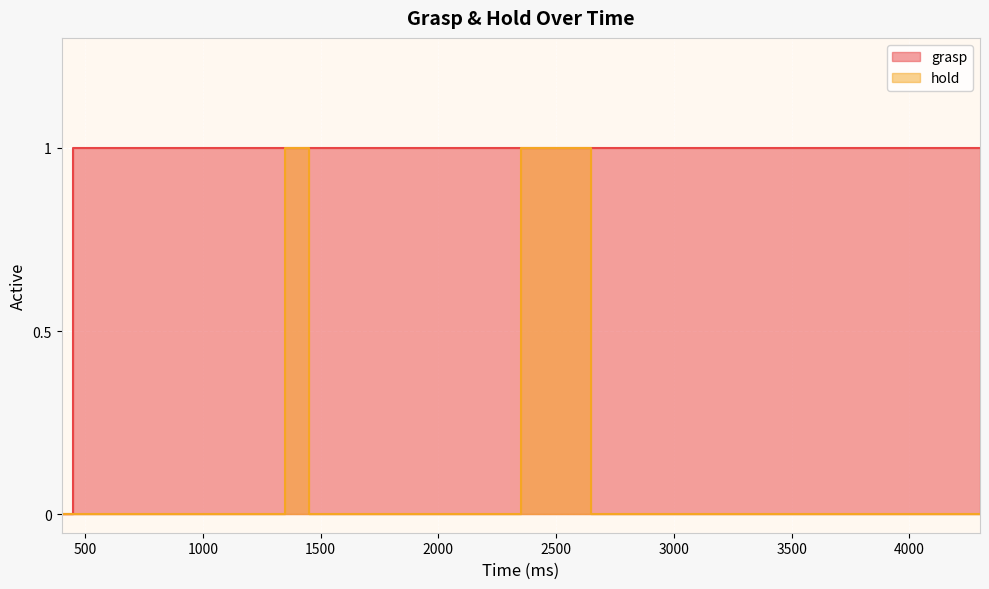

How many data points does each series have?

40